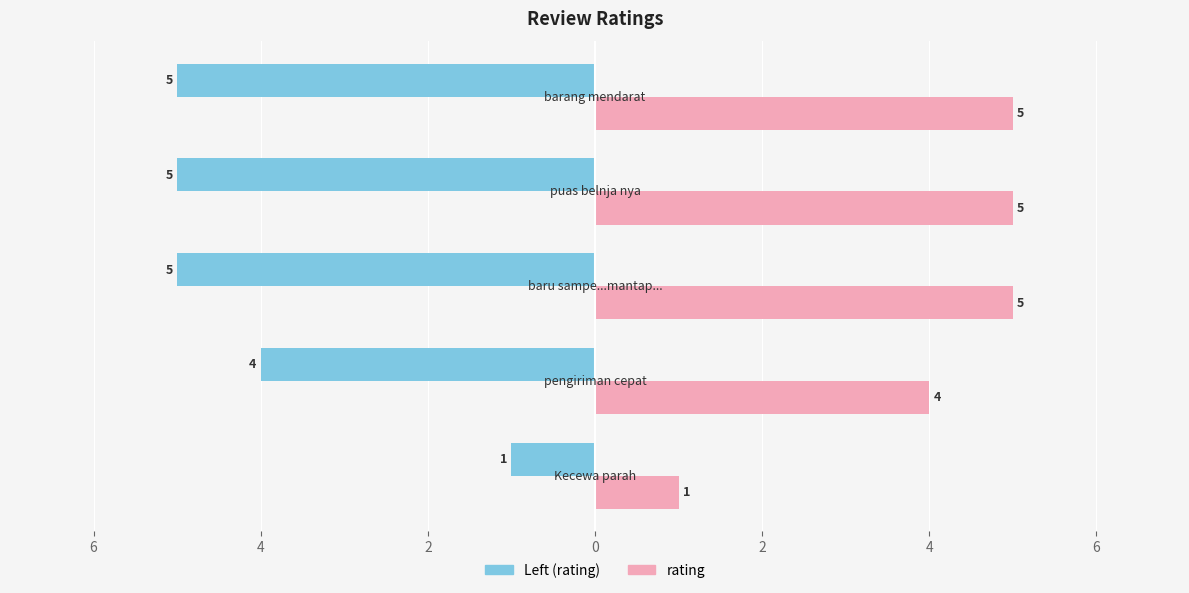

What is the value of the 1st bar from the left?

1